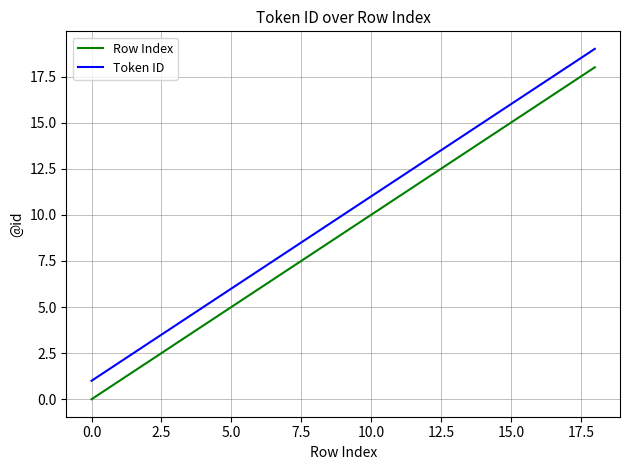

Which series has the largest total across all categories?

Token ID